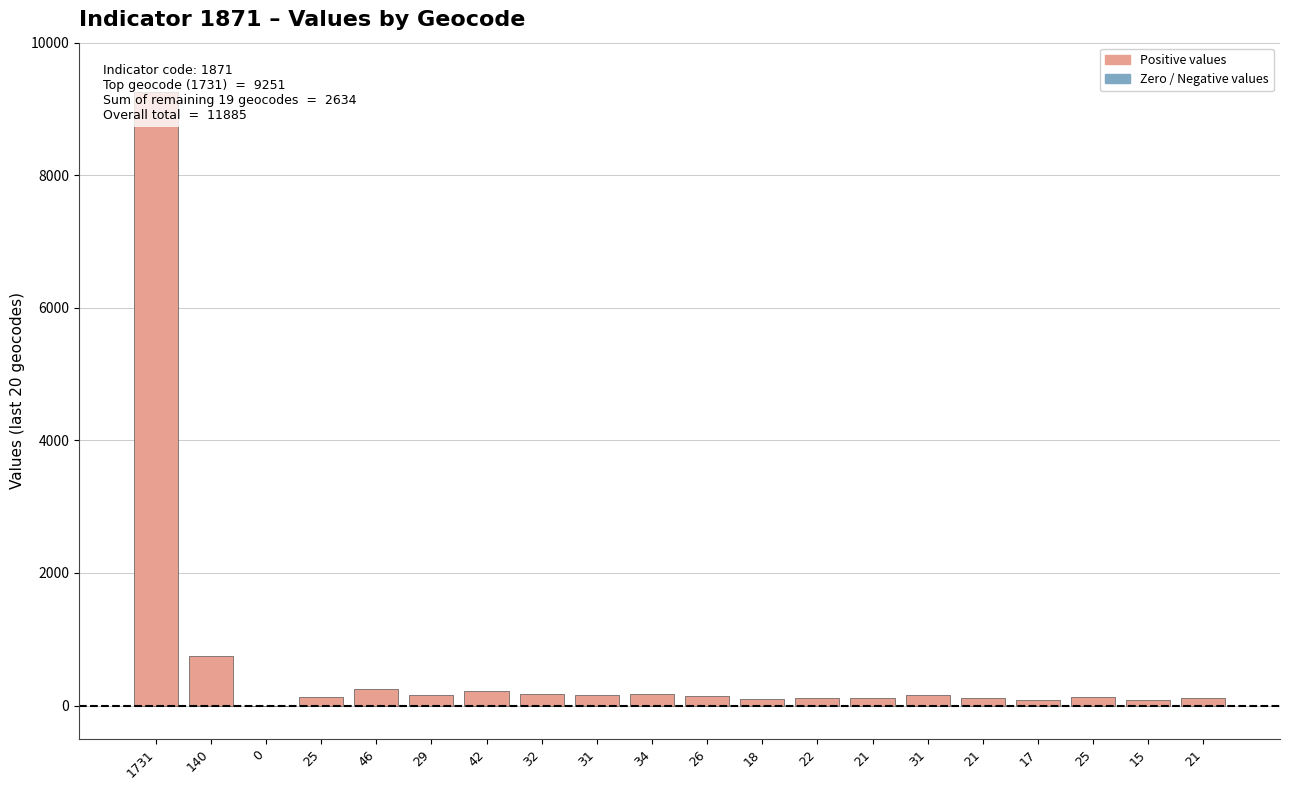

Is it true that the value at 18 is 64?

False